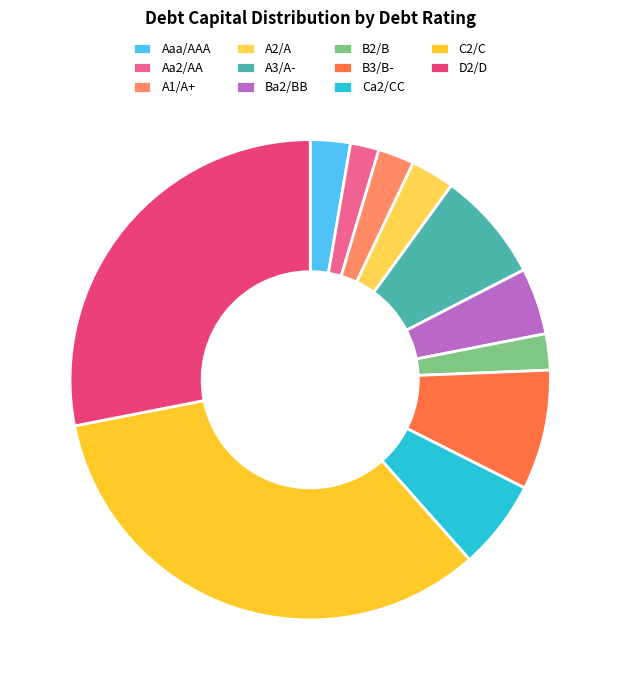

How many segments does this pie chart have?

11